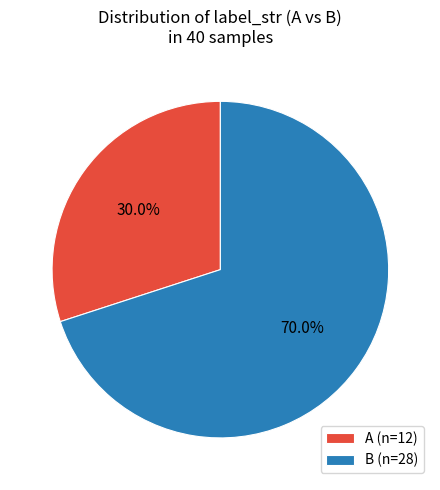

To the nearest percent, what is the average slice percentage?

50%